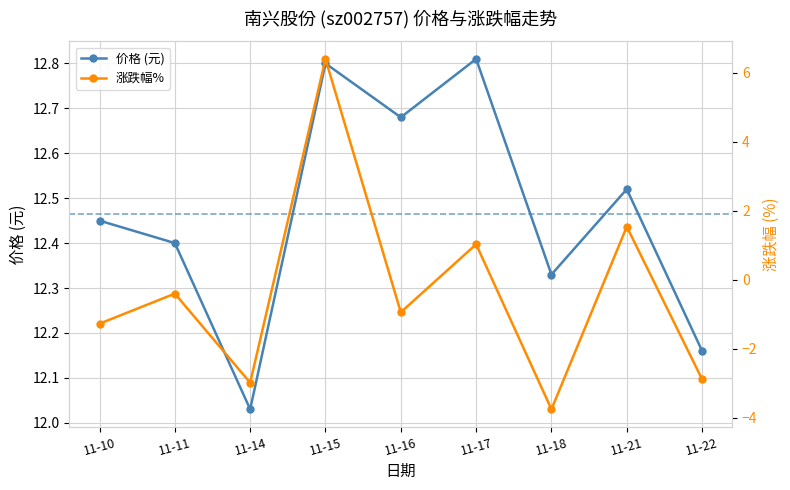

Which has a higher value, 11-14 or 11-16?

11-16